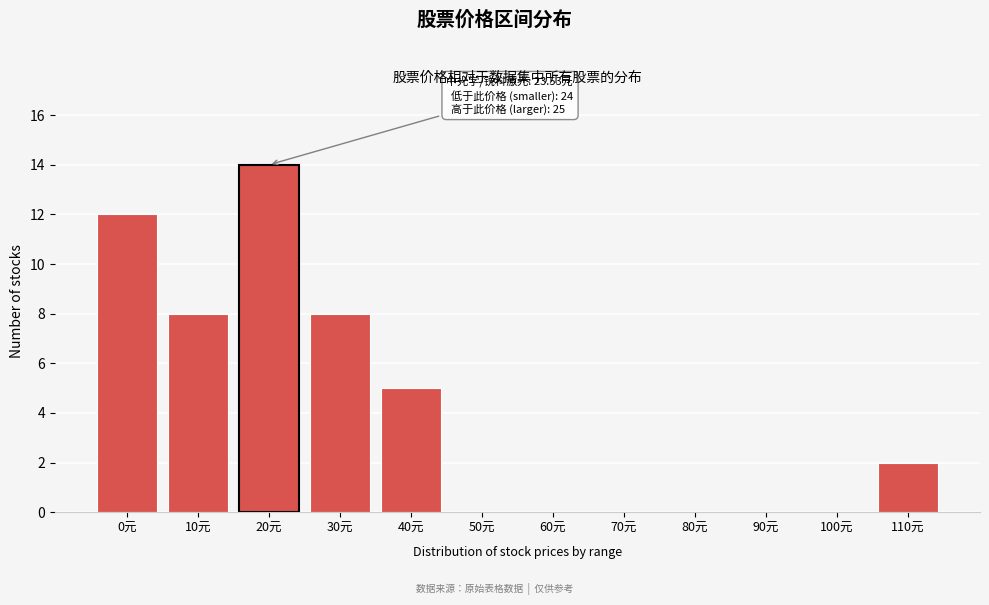

Reading left to right, what are all the values shown in this chart?

0元=12	10元=8	20元=14	30元=8	40元=5	50元=0	60元=0	70元=0	80元=0	90元=0	100元=0	110元=2